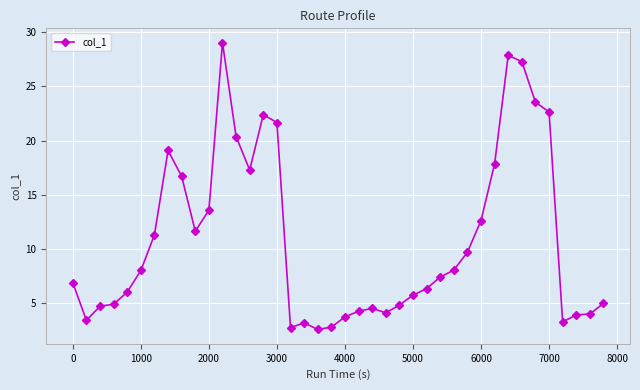

What is the difference between the second highest and minimum values?

25.3